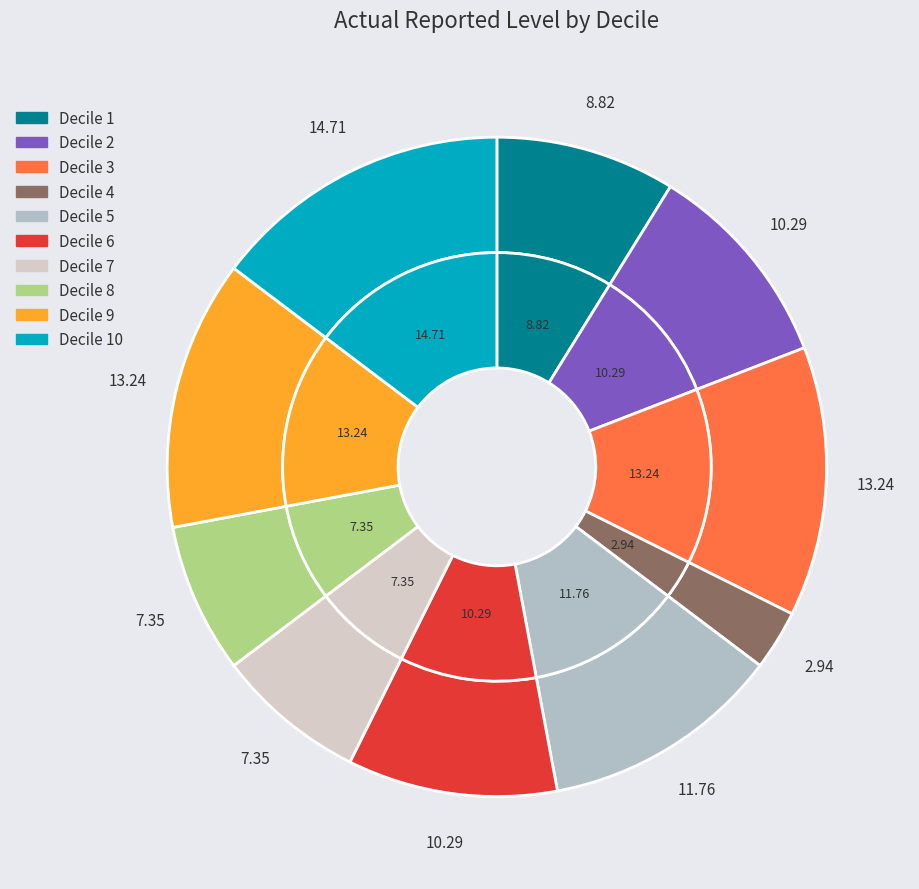

True or false: 6 accounts for 21% of the total.

False